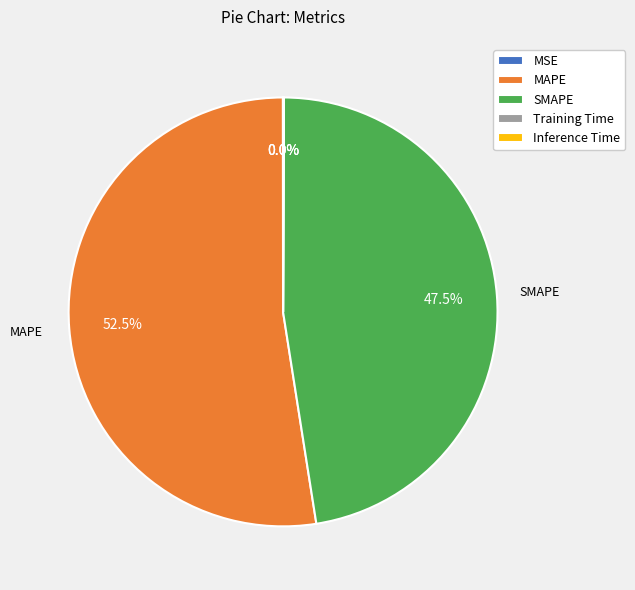

Which category has the biggest portion of the pie?

MAPE